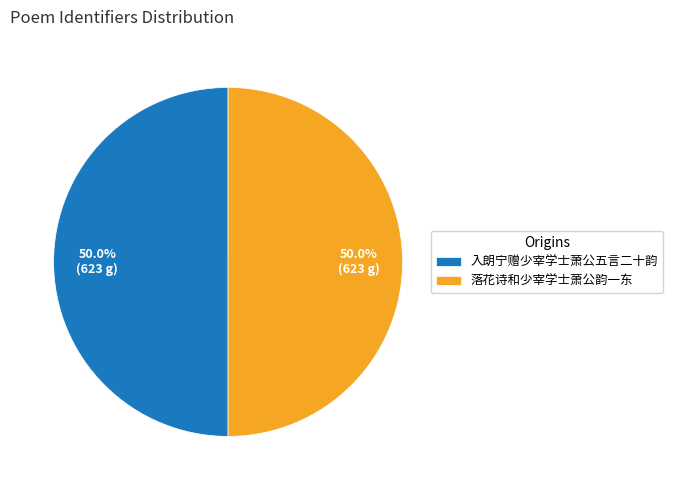

Approximately how many times larger is the value at 入朗宁赠少宰学士萧公五言二十韵 compared to 落花诗和少宰学士萧公韵一东?

1.0